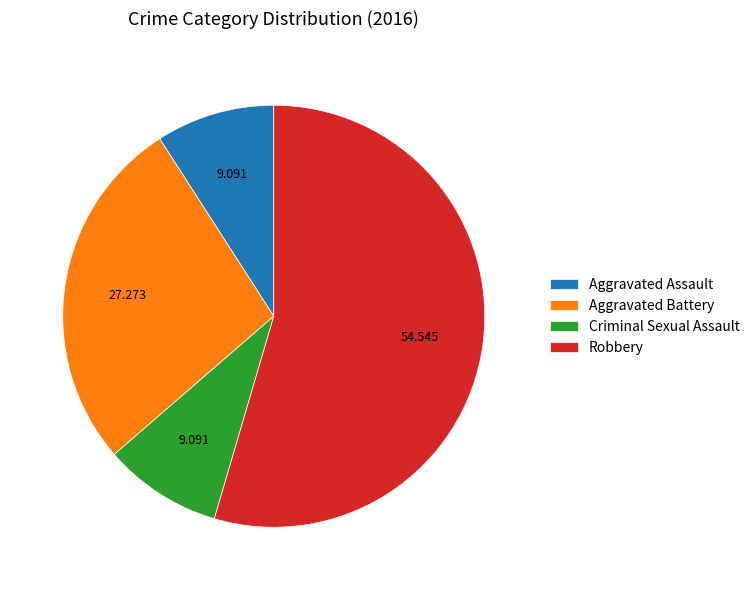

Is Robbery the majority of the pie?

Yes